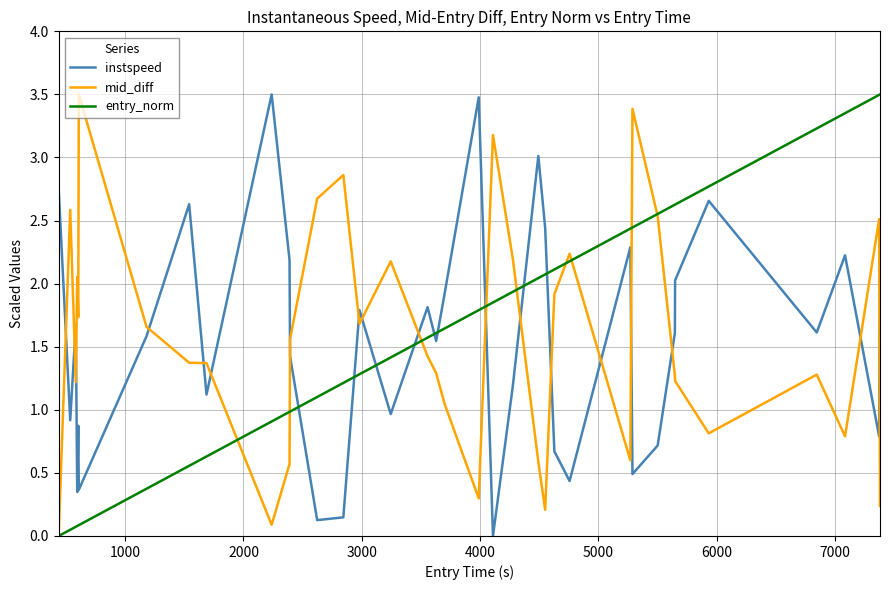

What is the maximum value for instspeed?

3.5